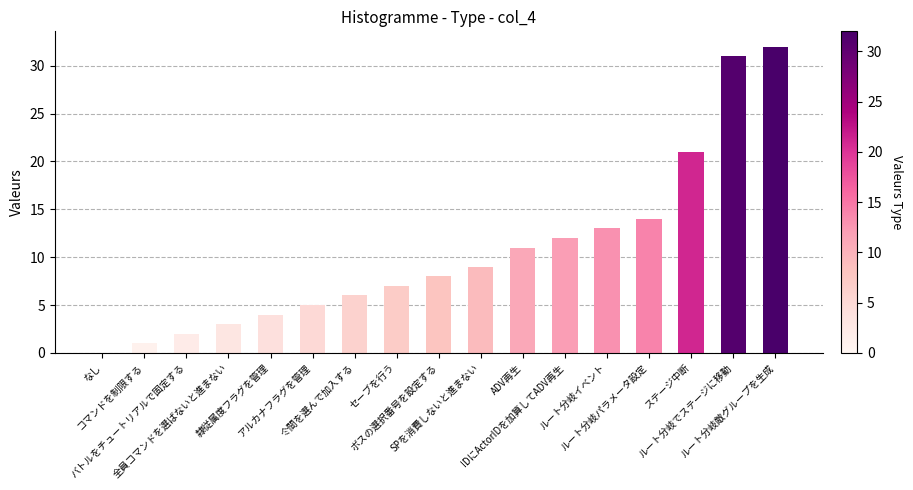

The chart shows a value of 3 at 全員コマンドを選ばないと進まない. True or false?

True